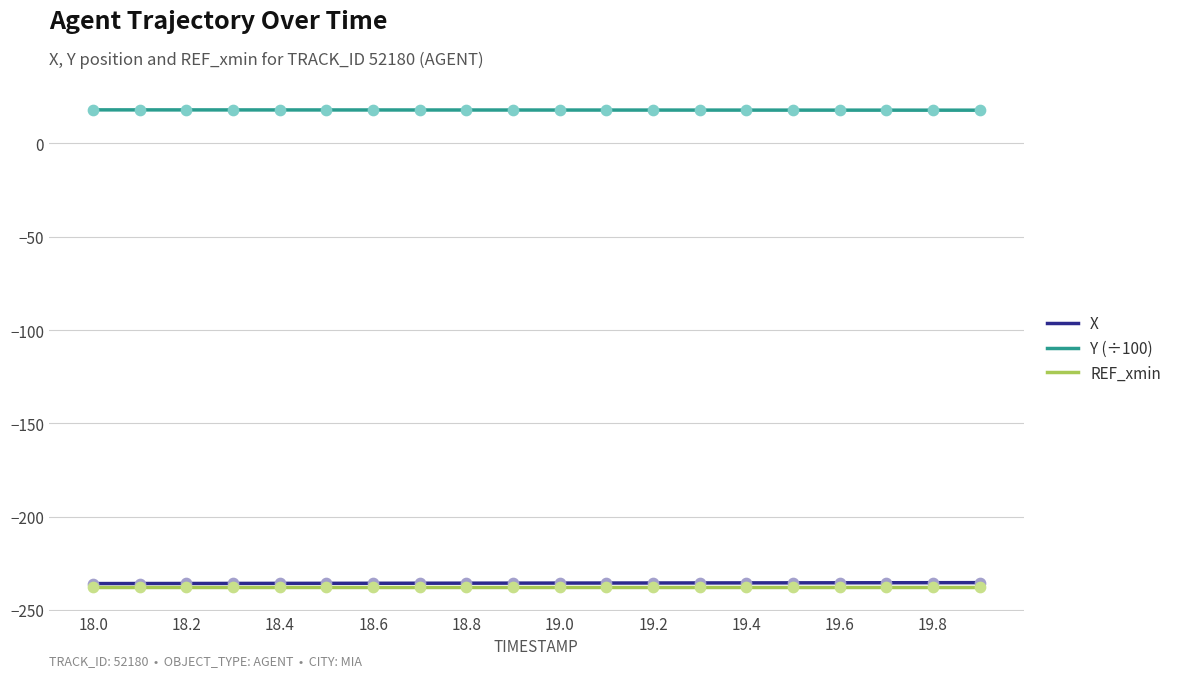

What is the minimum value shown in the chart?

-237.8